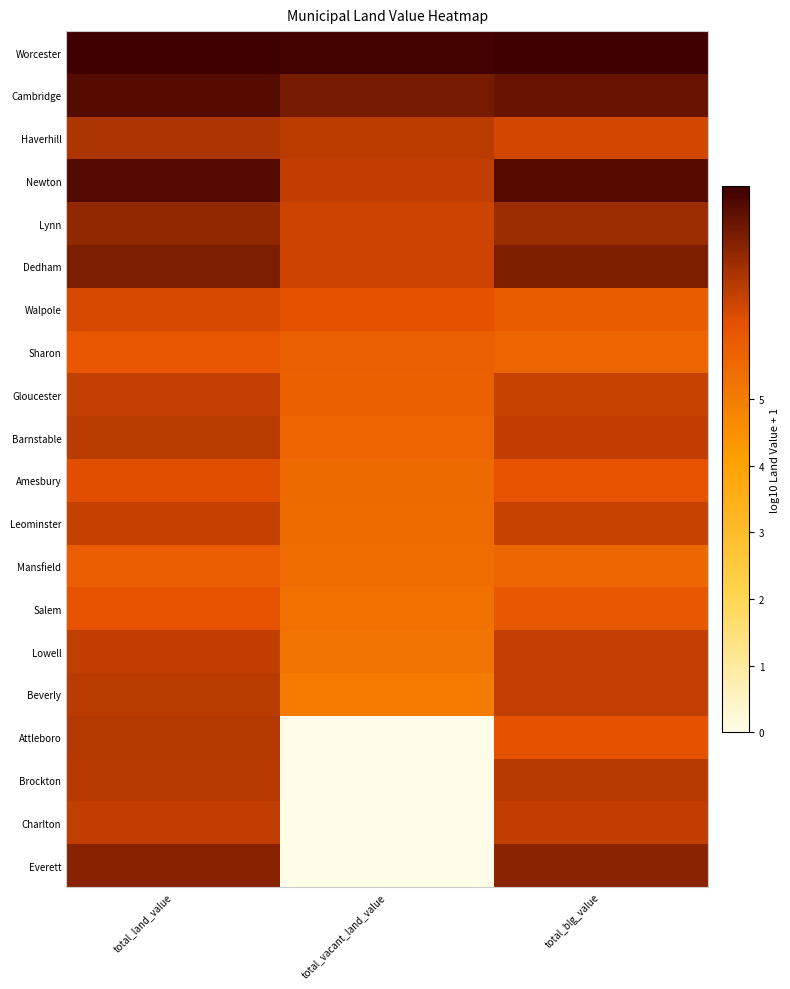

What is the total value across all series at total_land_value?

136.4